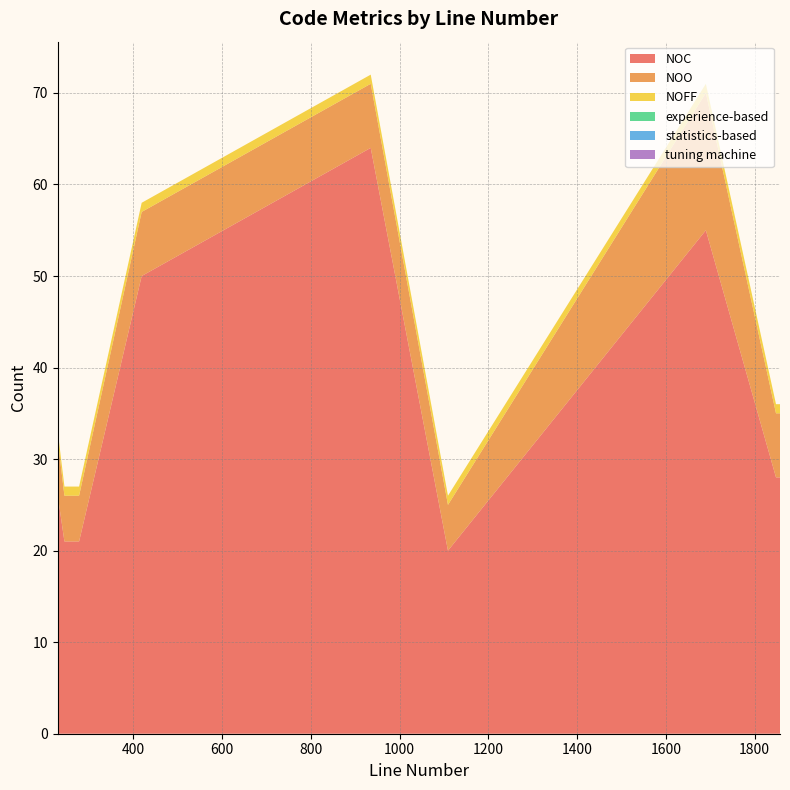

Does the chart have visible grid lines?

Yes